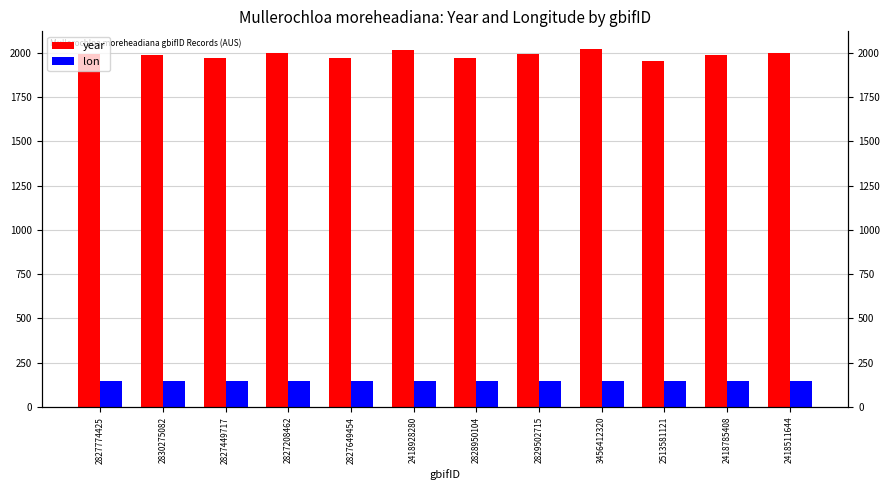

What is the average value of the year series?

1989.3